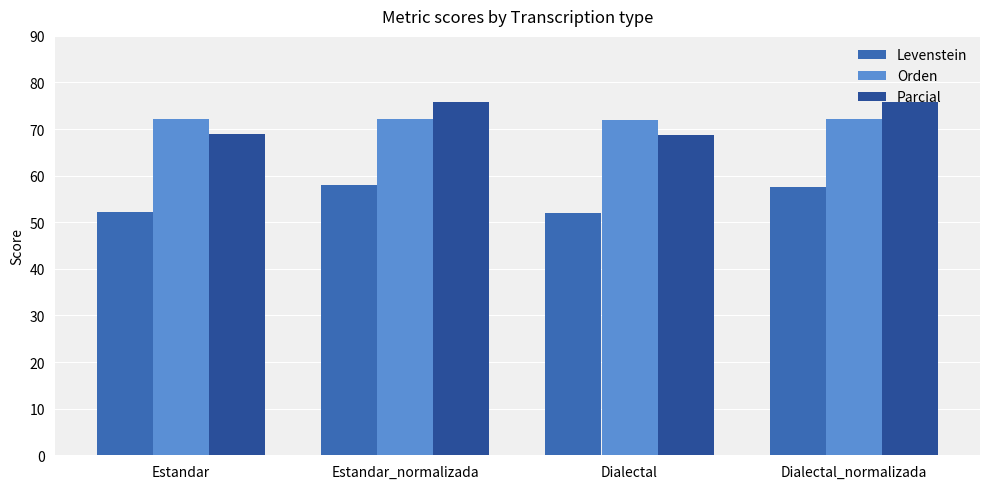

True or false: Parcial has a value of 75.9 at Estandar_normalizada.

True